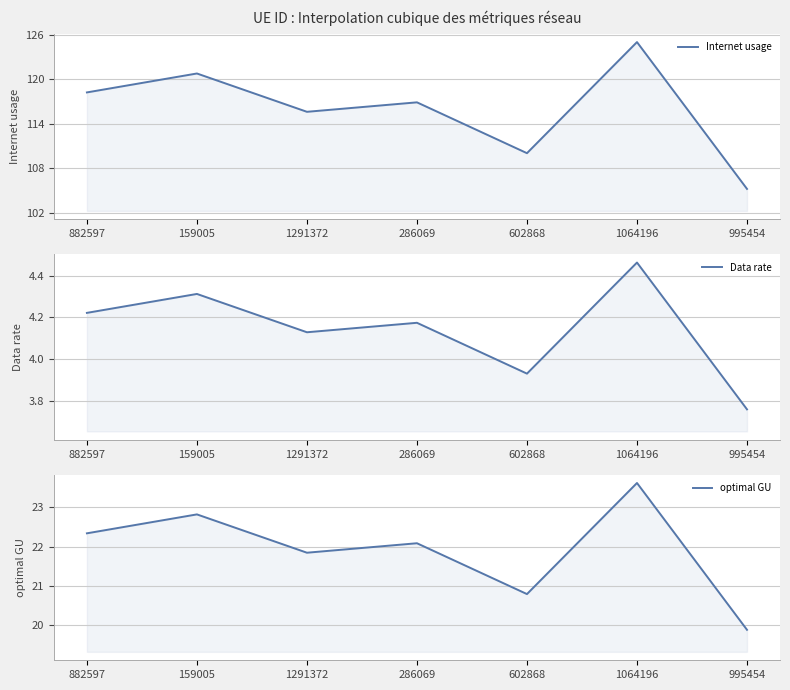

Reading left to right, transcribe all the data shown in this chart.

Internet usage: 882597=118.2	159005=120.8	1291372=115.6	286069=116.9	602868=110.0	1064196=125.0	995454=105.2
Data rate: 882597=4.2	159005=4.3	1291372=4.1	286069=4.2	602868=3.9	1064196=4.5	995454=3.8
optimal GU: 882597=22.3	159005=22.8	1291372=21.8	286069=22.1	602868=20.8	1064196=23.6	995454=19.9